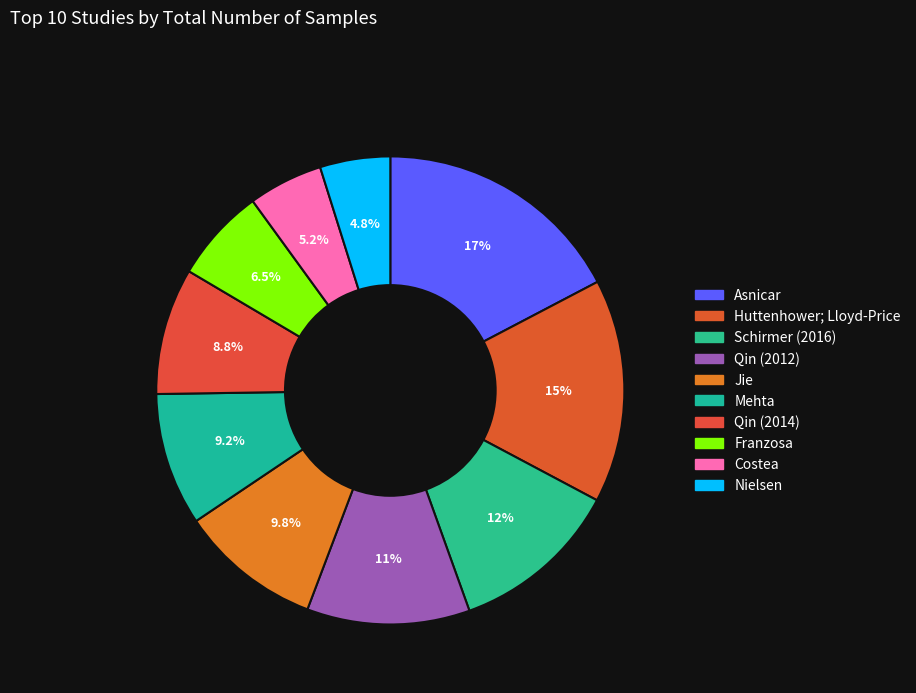

What percentage is NOT represented by Qin (2014)?

91.2%